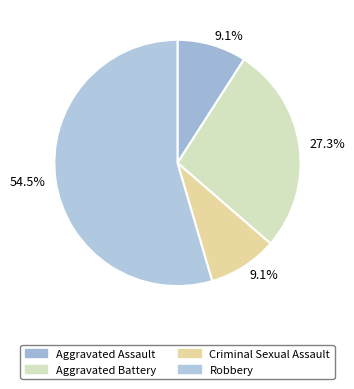

Count the number of slices in the pie.

4